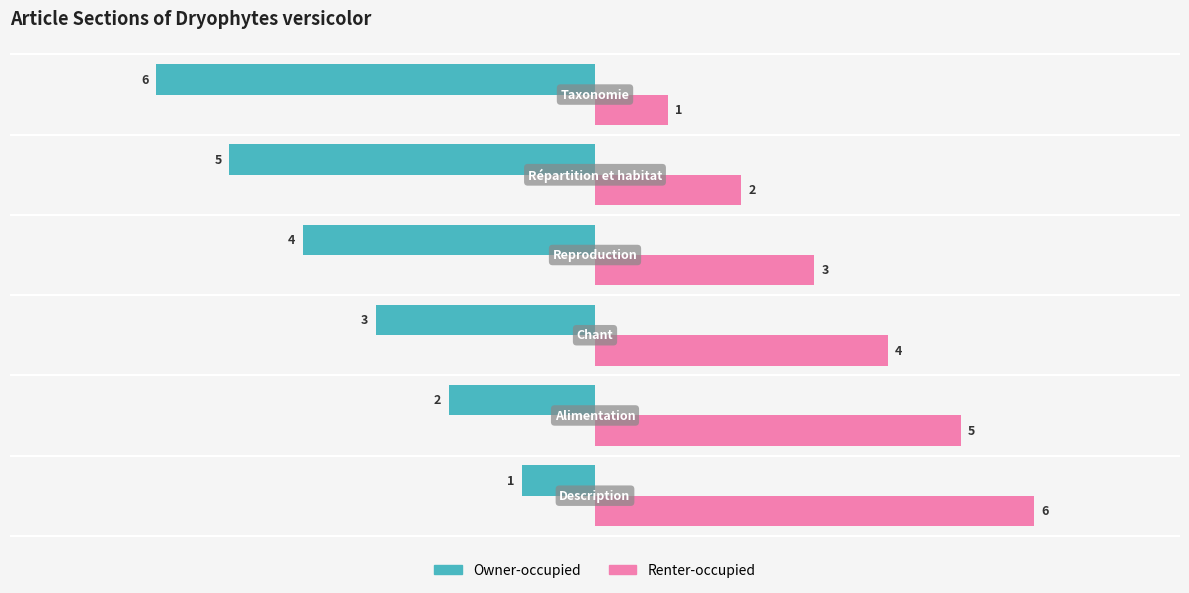

Rank the series by their average value, from highest to lowest.

Renter-occupied, Owner-occupied